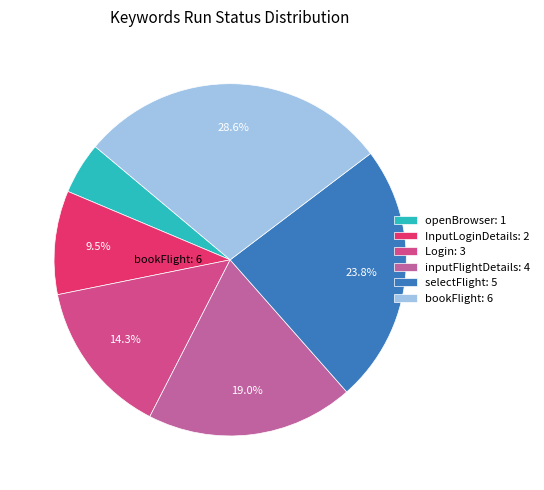

To the nearest percent, what is the difference between the selectFlight and bookFlight slice percentages?

5%